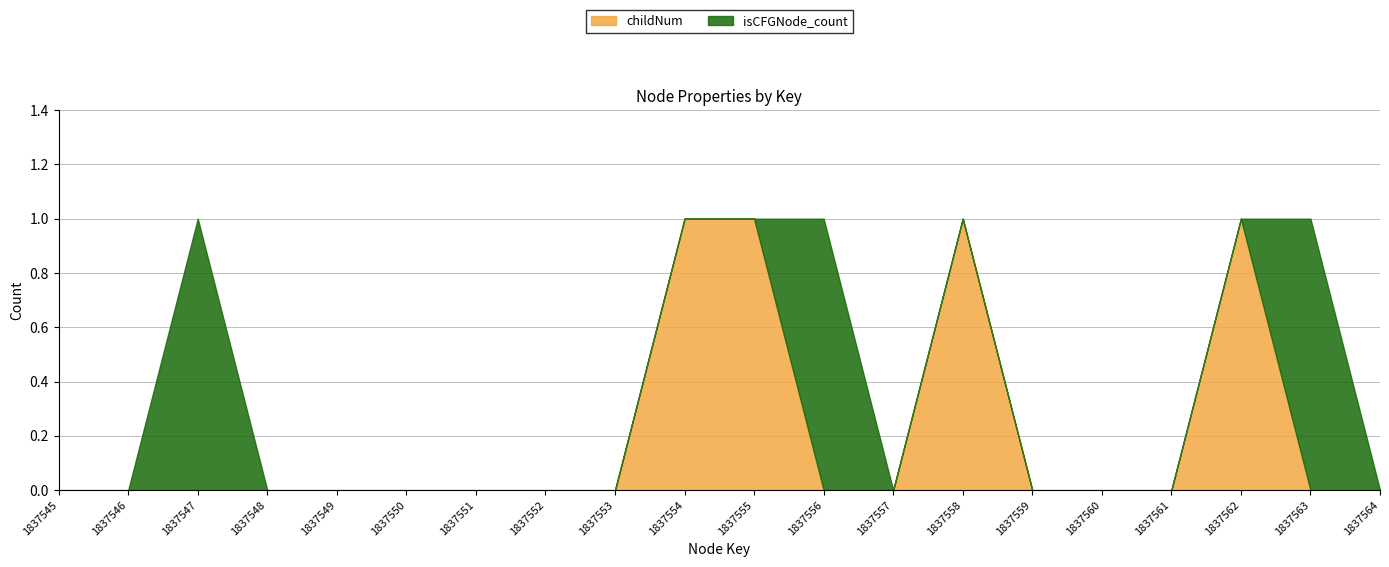

Count the childNum values in the range 0 to 1.

20